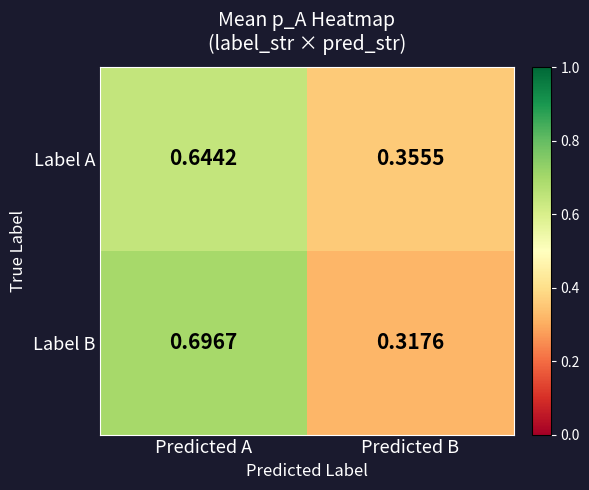

Rank the series by their average value, from lowest to highest.

Label A, Label B